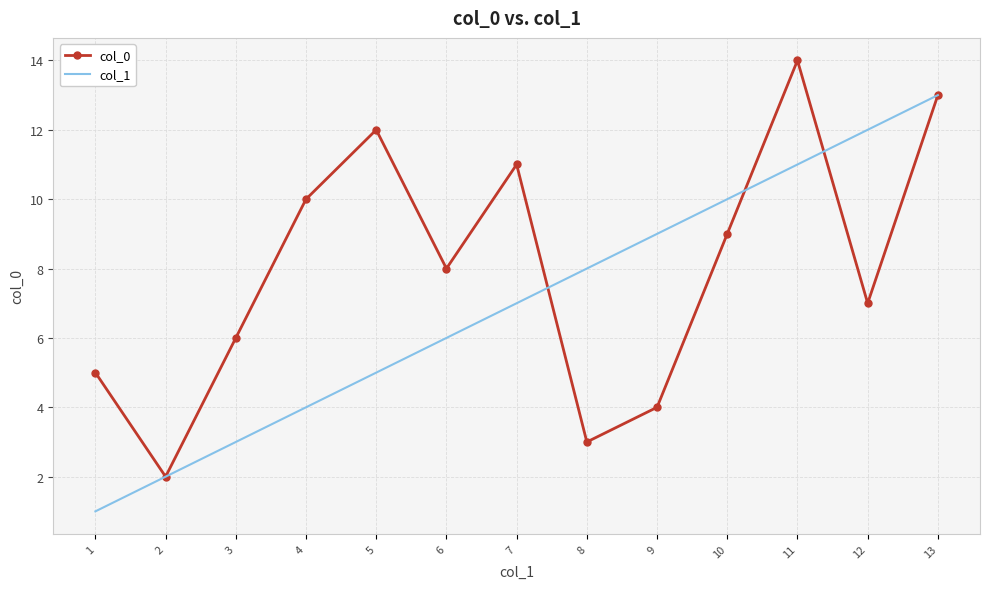

What is the spread (max minus min) of values at 5?

7